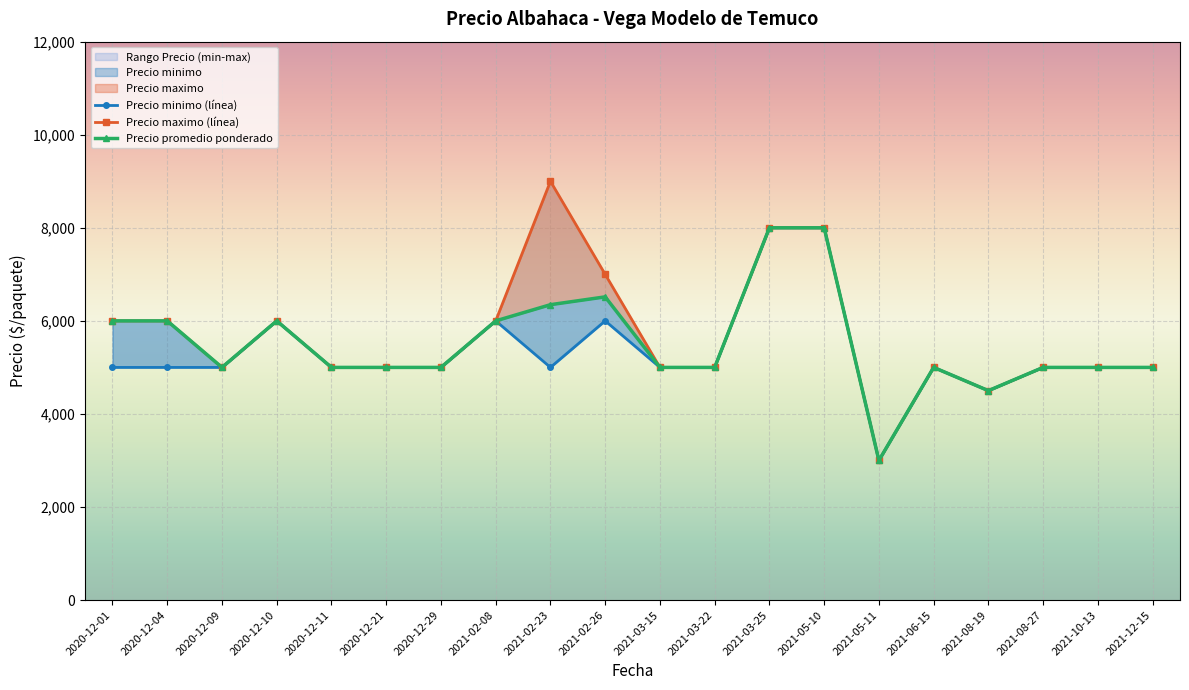

Which series changed the most between 2021-03-25 and 2021-05-10?

Precio minimo